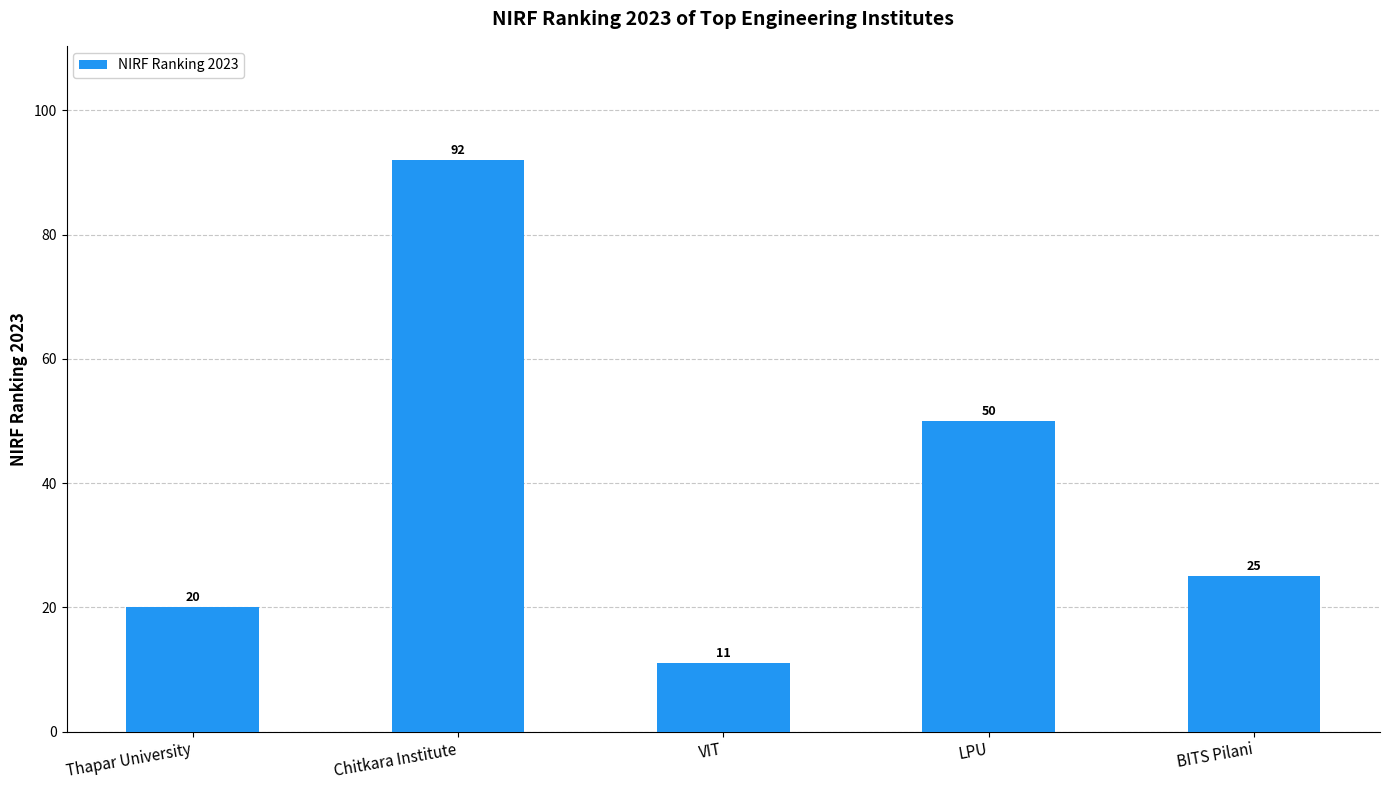

How many values are below 25?

2